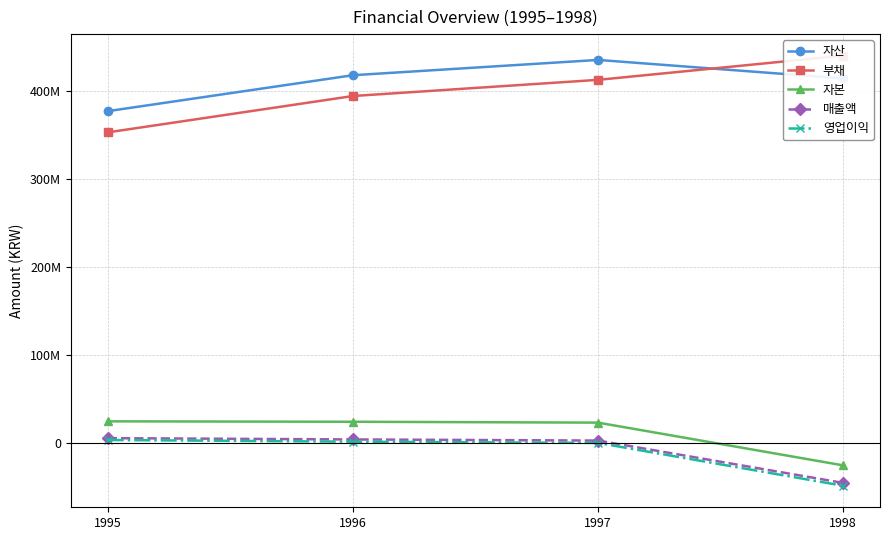

True or false: 자산 and 자본 cross at least once.

False